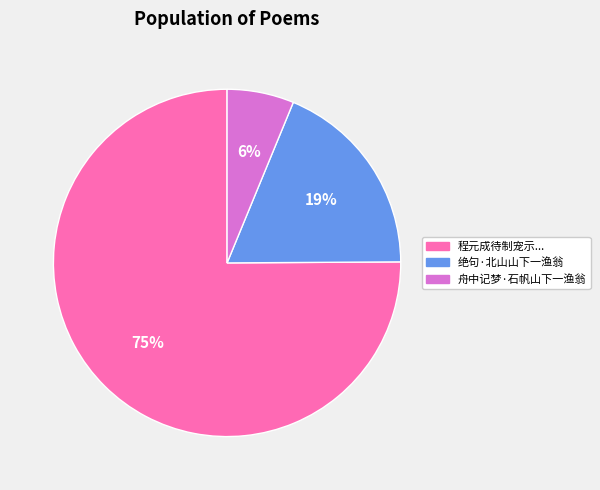

Do 程元成待制宠示... and 绝句·北山山下一渔翁 together represent more than half of the pie?

Yes